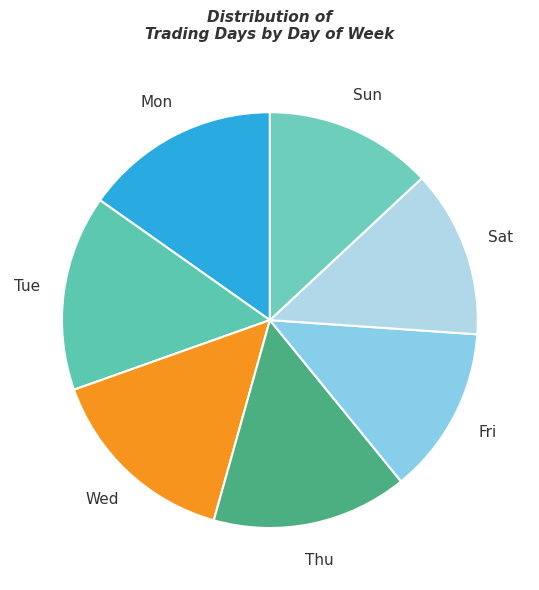

Is Fri the majority of the pie?

No